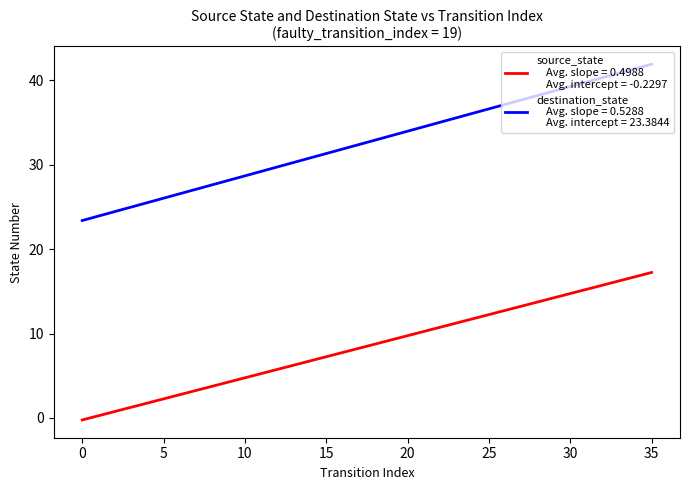

Count the number of data series in this chart.

2